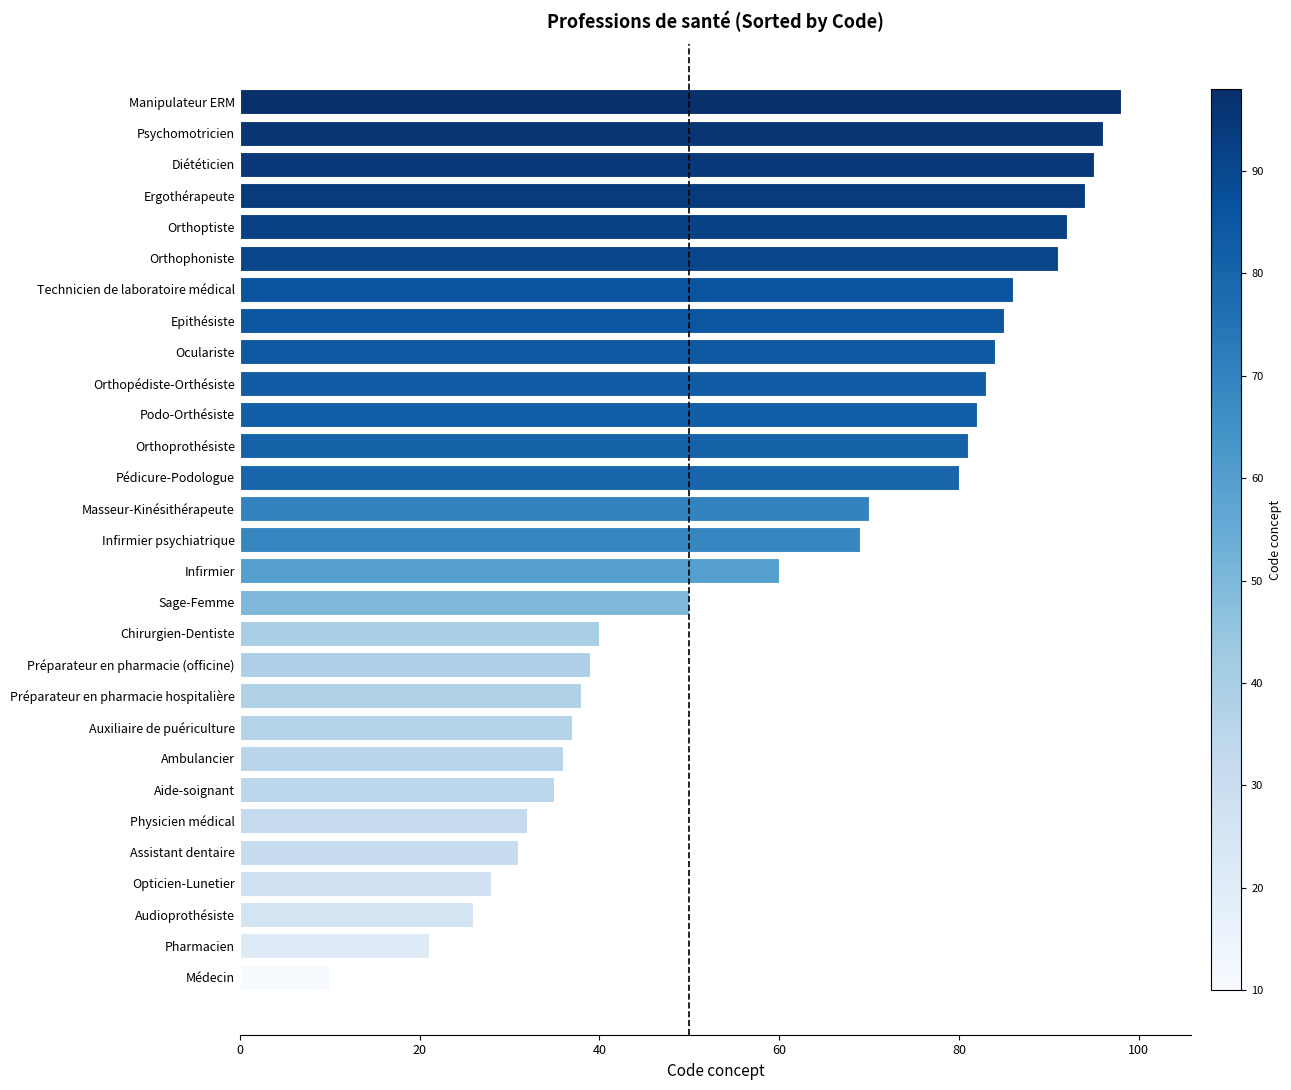

List the labels in order of value, smallest first.

Médecin, Pharmacien, Audioprothésiste, Opticien-Lunetier, Assistant dentaire, Physicien médical, Aide-soignant, Ambulancier, Auxiliaire de puériculture, Préparateur en pharmacie hospitalière, Préparateur en pharmacie (officine), Chirurgien-Dentiste, Sage-Femme, Infirmier, Infirmier psychiatrique, Masseur-Kinésithérapeute, Pédicure-Podologue, Orthoprothésiste, Podo-Orthésiste, Orthopédiste-Orthésiste, Oculariste, Epithésiste, Technicien de laboratoire médical, Orthophoniste, Orthoptiste, Ergothérapeute, Diététicien, Psychomotricien, Manipulateur ERM